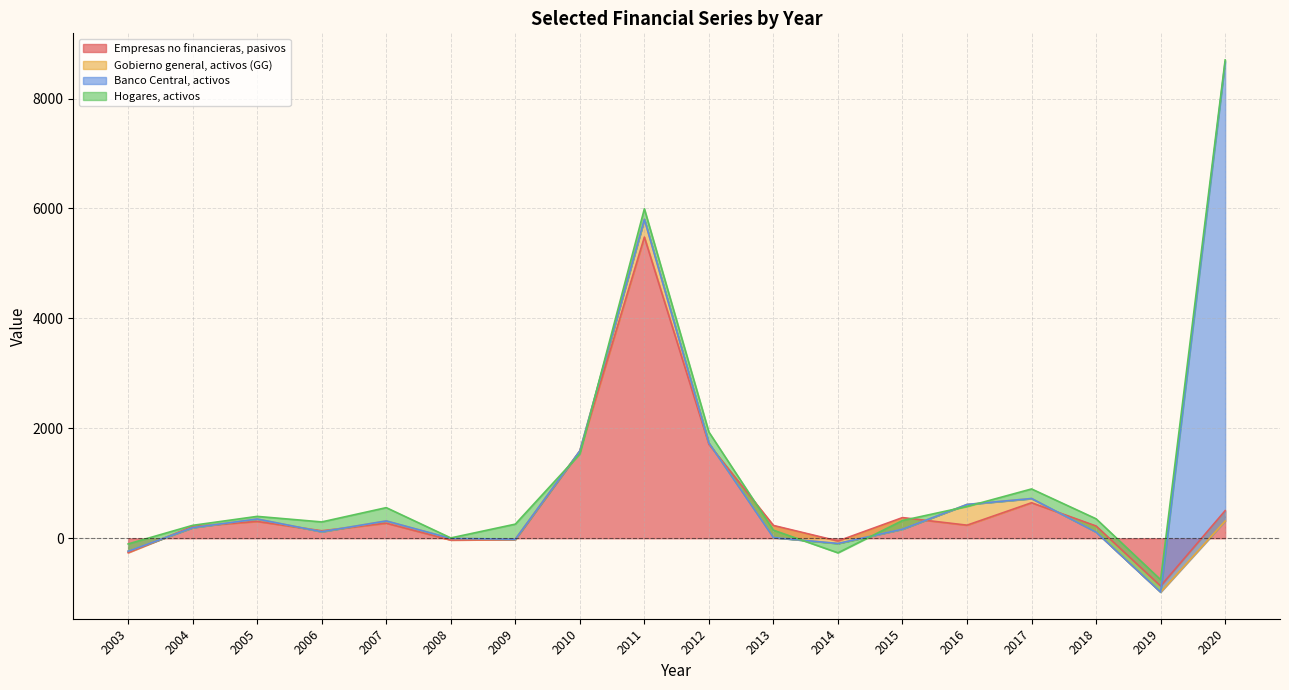

What is the sum of all Empresas no financieras, pasivos values?

10690